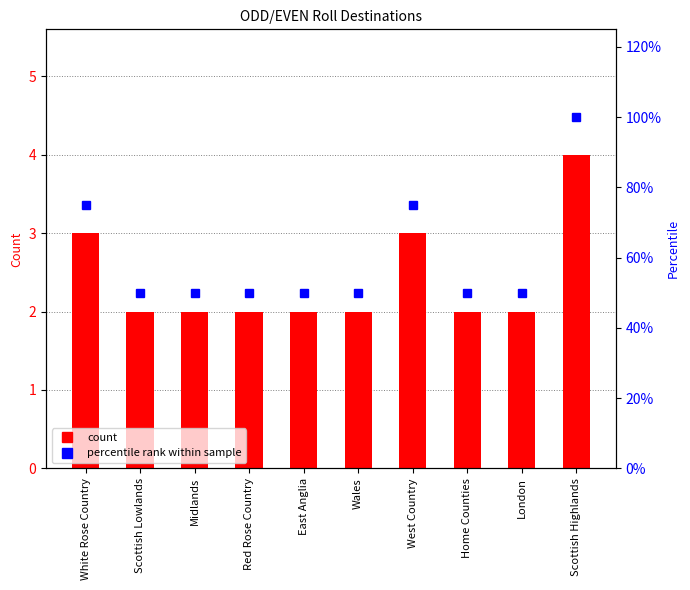

Reading left to right, extract all data points from this chart.

ODD count: 3	2	2	2	2	2	3	2	2	4
percentile rank within sample: 75	50	50	50	50	50	75	50	50	100